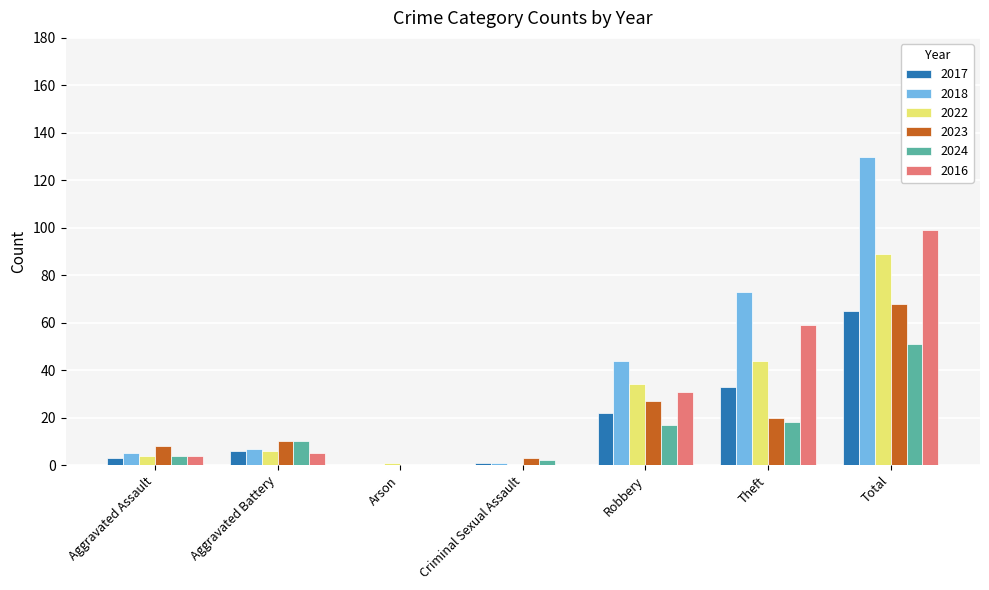

Where is 2016 nearest to the value 49?

Theft